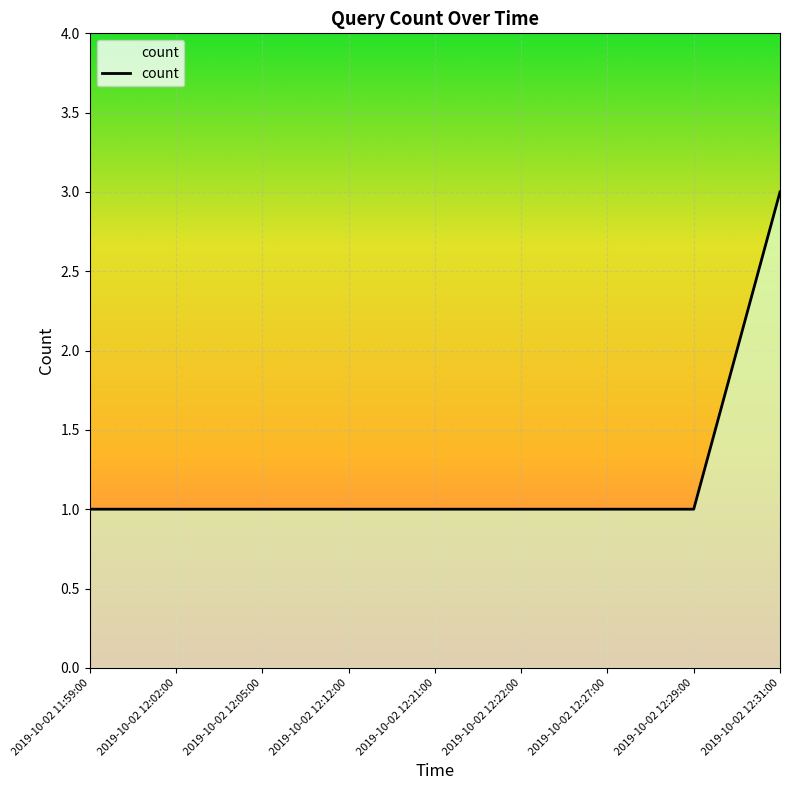

Which category has the highest value across all series?

2019-10-02 12:31:00